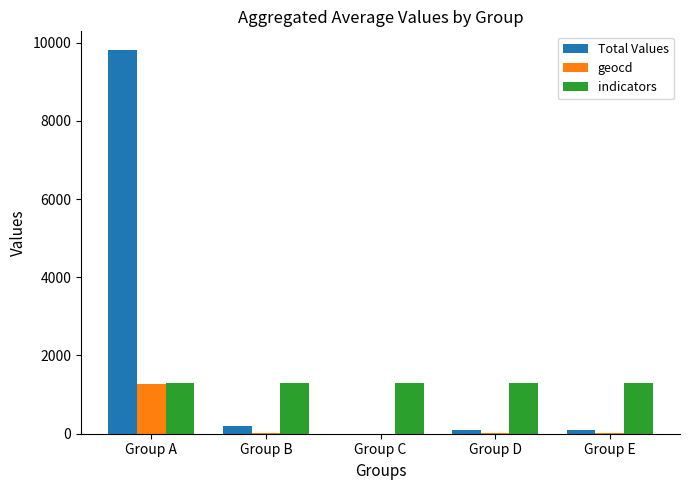

What is the sum of the geocd values at Group B and Group E?

38